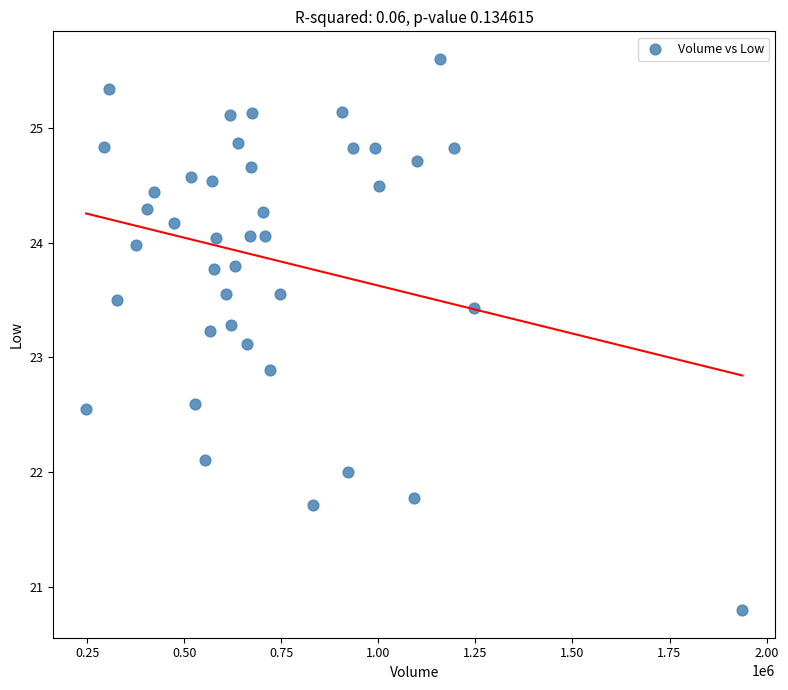

What is the range of X values (max minus min)?

1690900.0